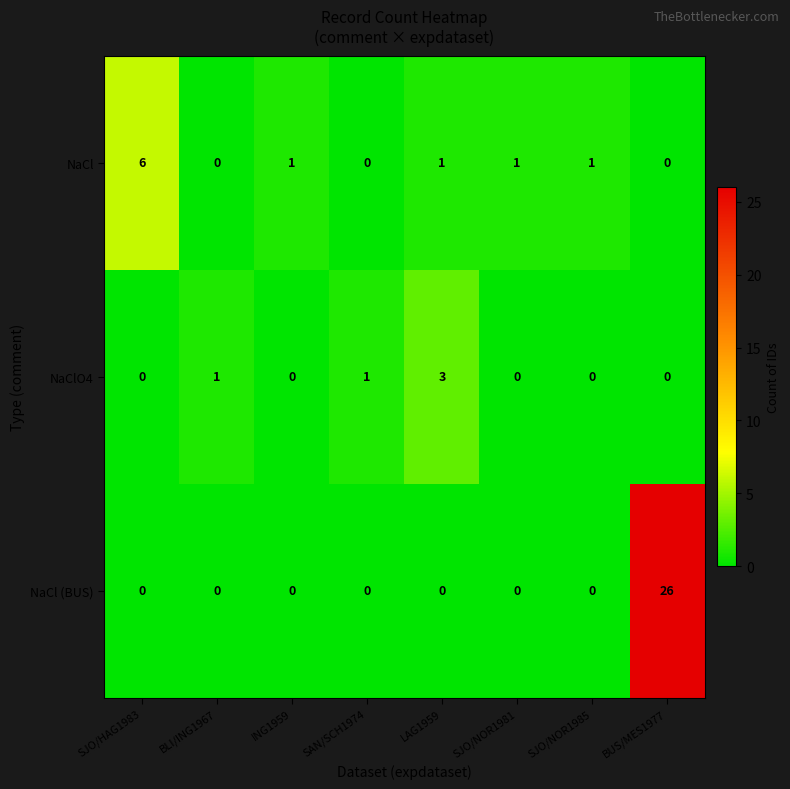

Between LAG1959 and SJO/NOR1985, which series saw the biggest shift?

NaClO4